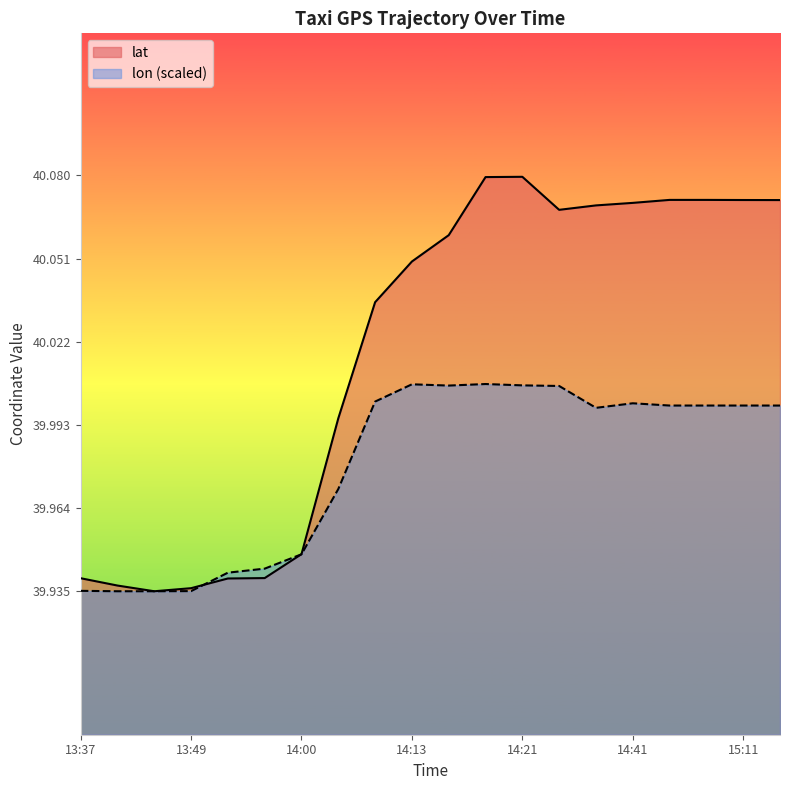

How many interior local valleys does the lat series have?

2